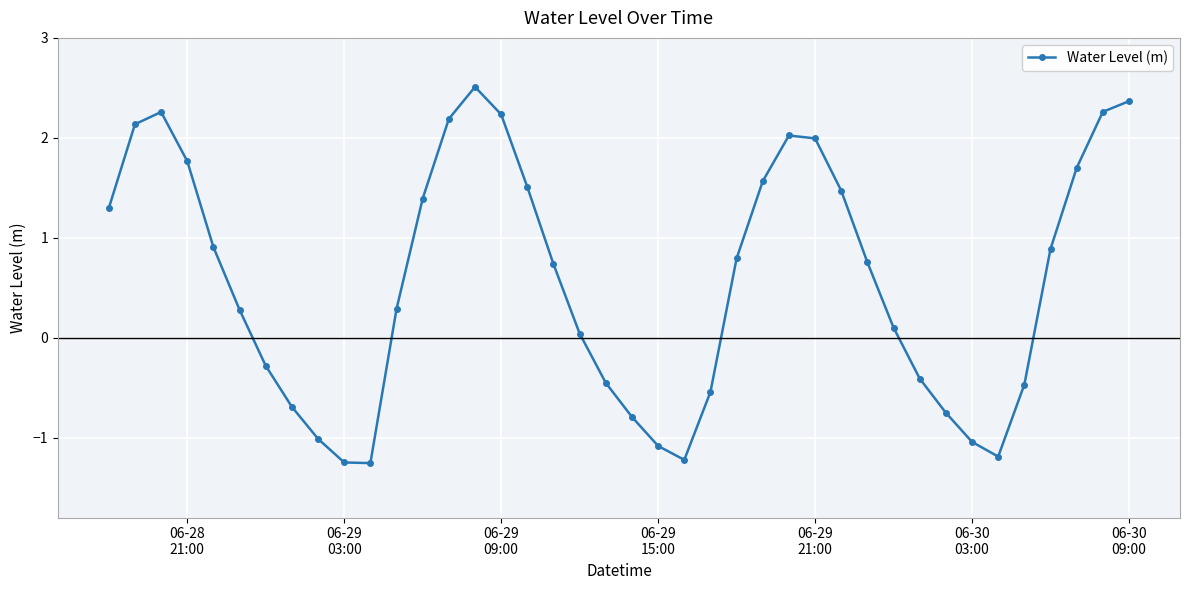

Is this an area chart (filled region under the line)?

No